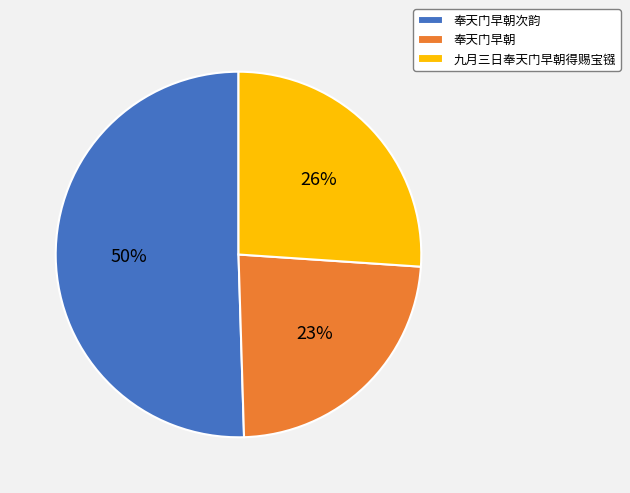

Combined, do 奉天门早朝 and 奉天门早朝次韵 account for over 50%?

Yes